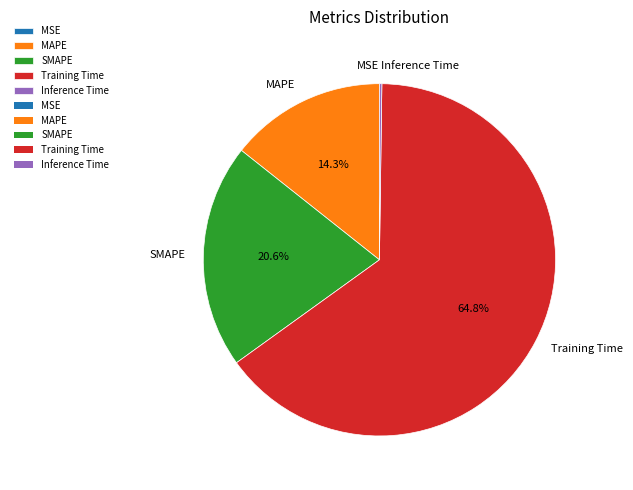

How much of the chart is everything except MAPE?

85.7%